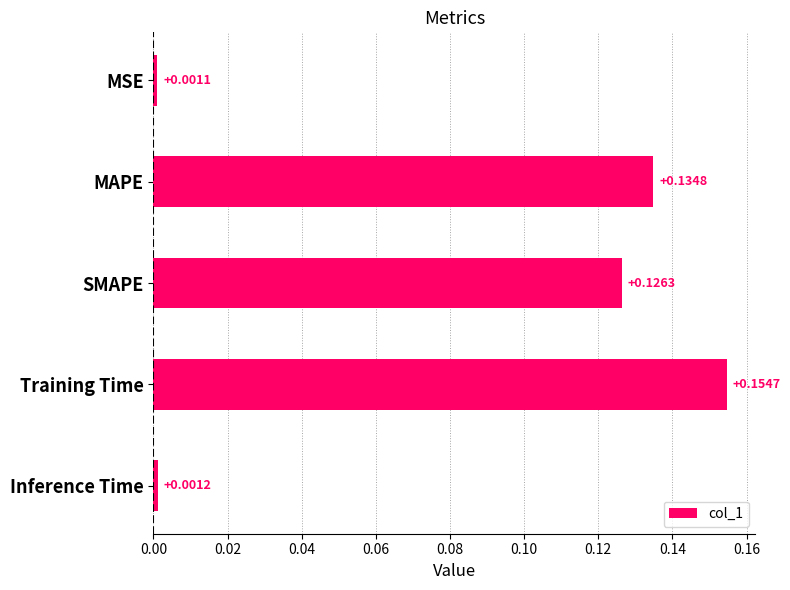

Rank the categories by value from highest to lowest.

Training Time, MAPE, SMAPE, Inference Time, MSE